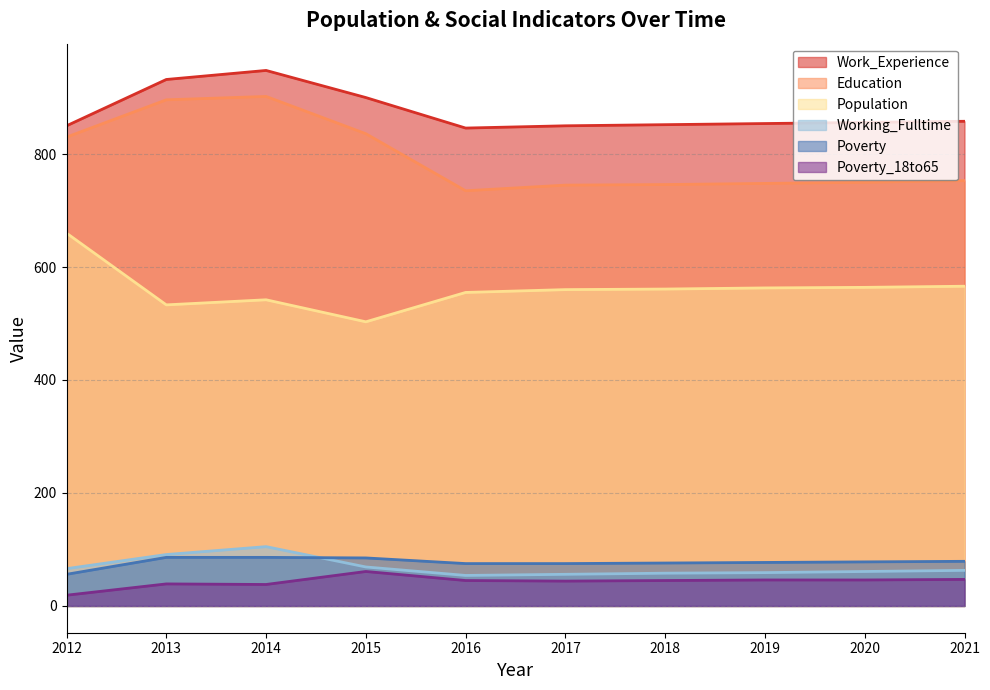

Rank the series at 2015 from lowest to highest value.

Poverty_18to65, Working_Fulltime, Poverty, Population, Education, Work_Experience